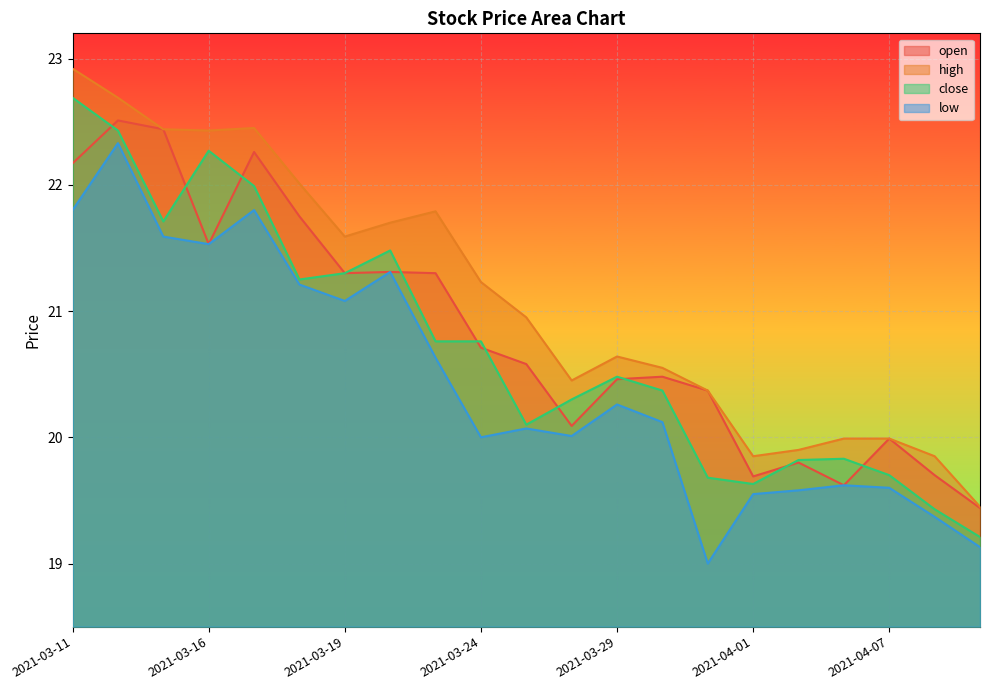

What is the difference between the maximum and minimum values in the low series?

3.3